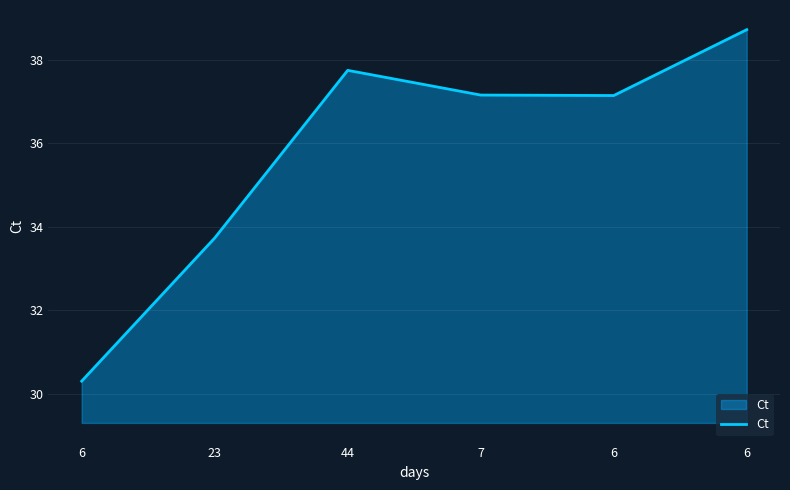

What is the minimum value shown in the chart?

30.3